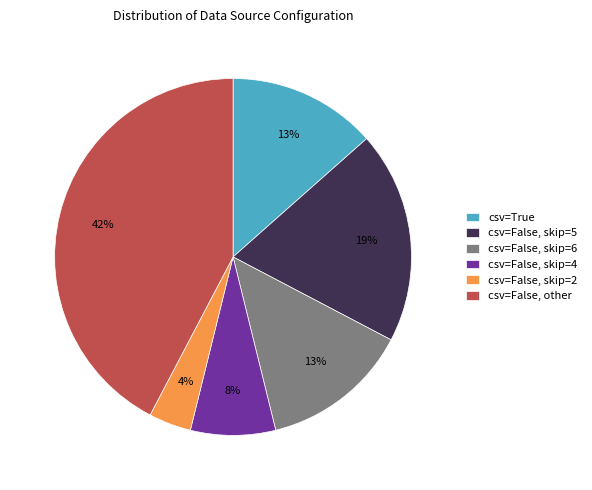

Which has a higher value, csv=False, skip=5 or csv=True?

csv=False, skip=5